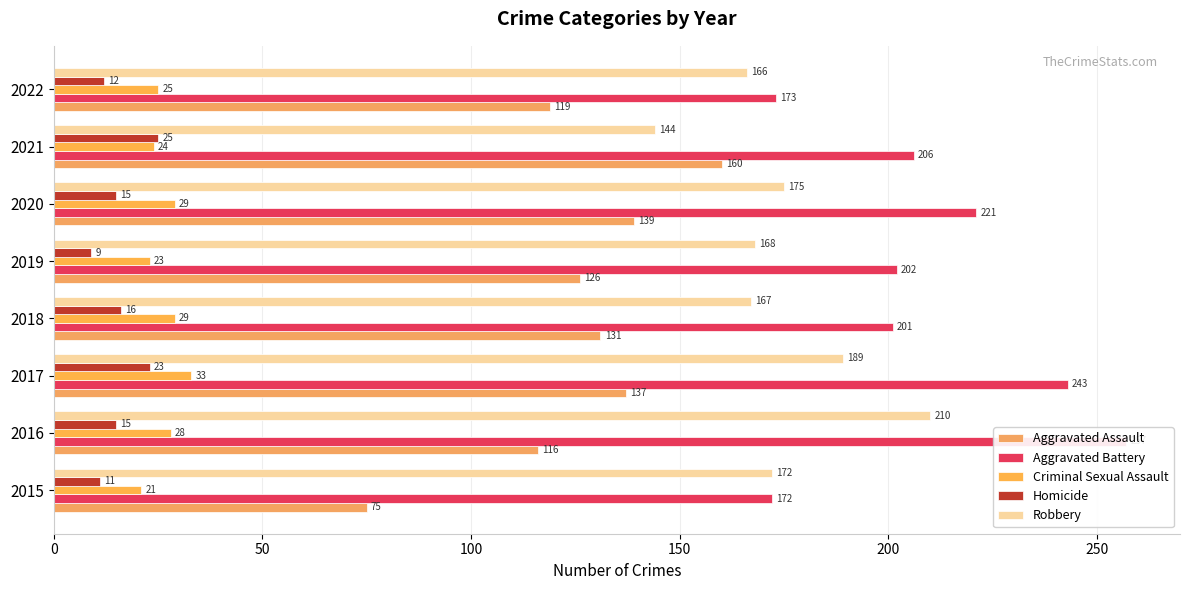

How many bars are there in total?

40